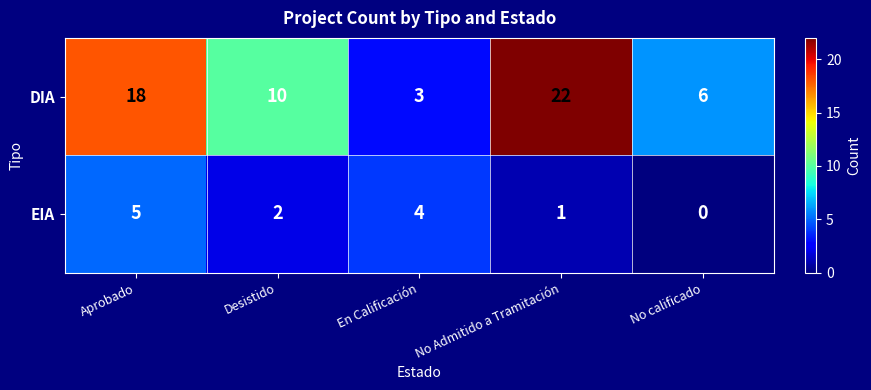

What is the maximum value shown in the chart?

22